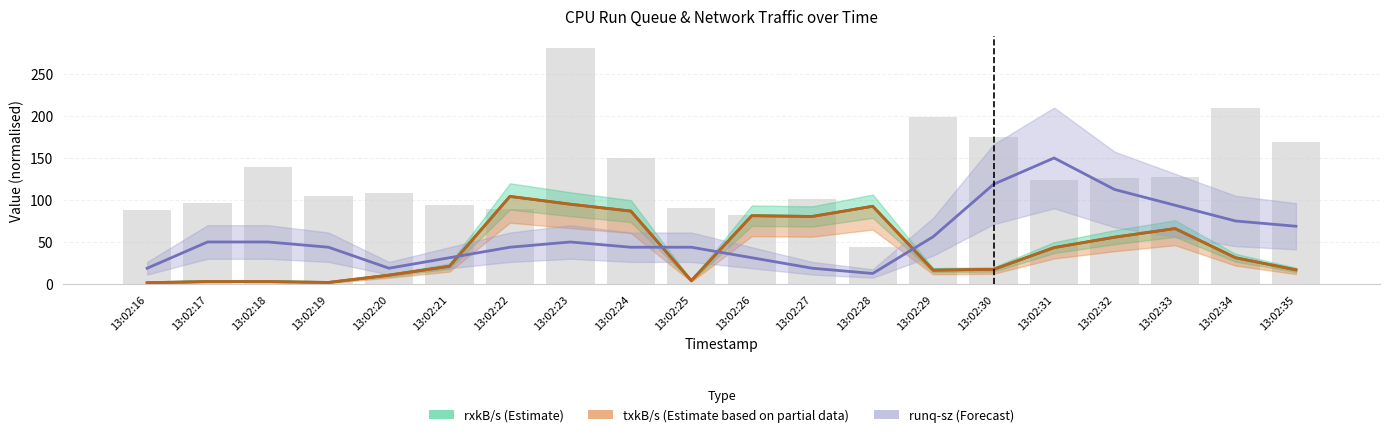

Reading left to right, list all the values displayed in this chart.

rxkB/s (Estimate): 1.5	2.9	2.9	1.8	10.5	21.0	104.0	94.8	86.6	4.0	81.1	80.2	92.3	16.4	17.3	43.2	55.6	65.8	31.2	16.8
txkB/s (Partial Estimate): 1.5	2.9	2.9	1.8	10.5	21.0	104.0	94.8	86.6	4.0	81.1	80.2	92.3	16.4	17.3	43.2	55.6	65.8	31.2	16.8
runq-sz (Forecast): 18.7	49.9	49.9	43.7	18.7	31.2	43.7	49.9	43.7	43.7	31.2	18.7	12.5	56.1	118.5	149.7	112.3	93.6	74.8	68.6